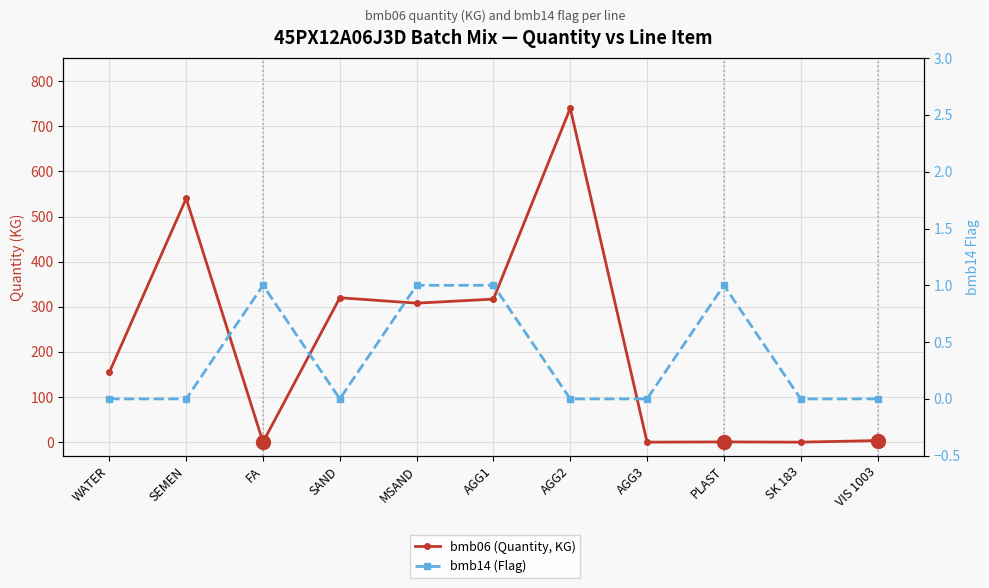

Reading left to right, transcribe all the data shown in this chart.

bmb06 (Quantity, KG): WATER=155.0	SEMEN=540.0	FA=0.0	SAND=320.0	MSAND=308.0	AGG1=317.0	AGG2=740.0	AGG3=0.0	PLAST=0.5	SK 183=0.0	VIS 1003=3.5
bmb14 (Flag): WATER=0.0	SEMEN=0.0	FA=1.0	SAND=0.0	MSAND=1.0	AGG1=1.0	AGG2=0.0	AGG3=0.0	PLAST=1.0	SK 183=0.0	VIS 1003=0.0